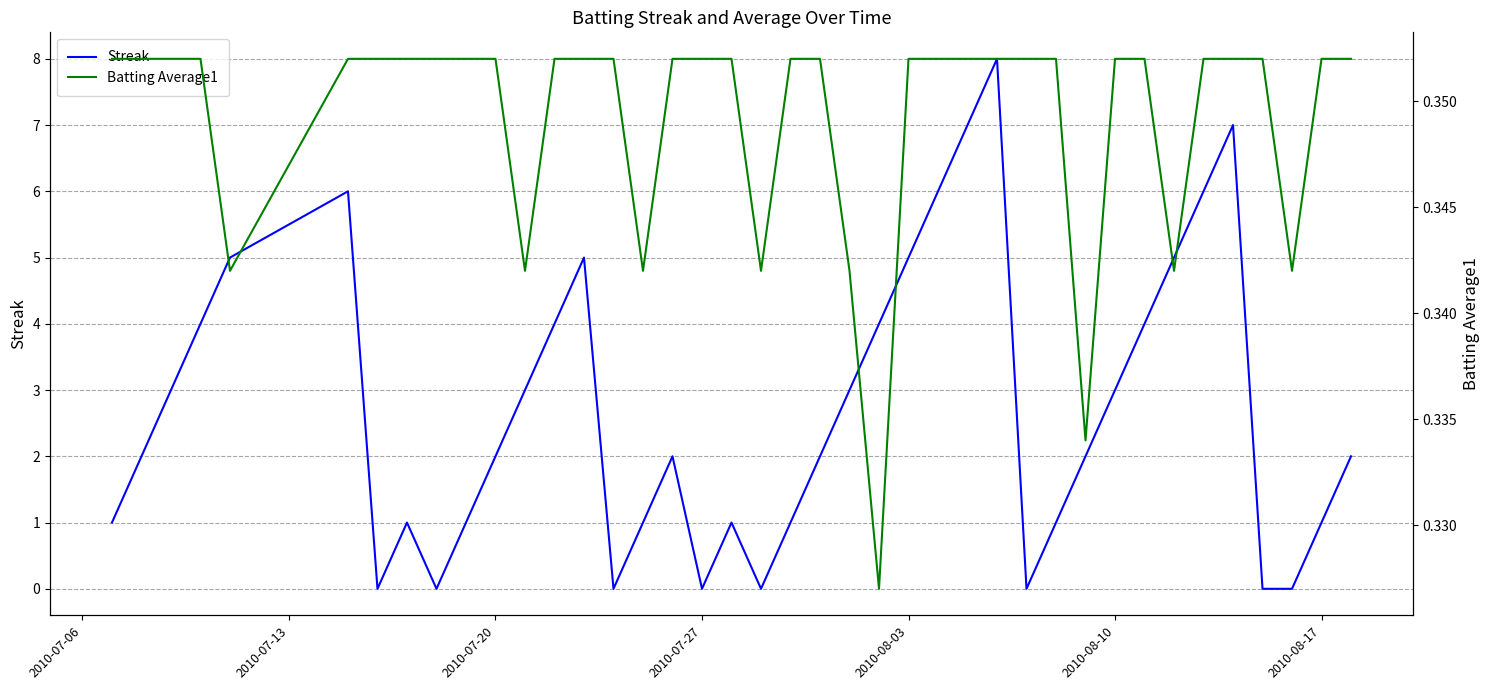

True or false: Streak has a value of 3 at 2010-08-10.

True